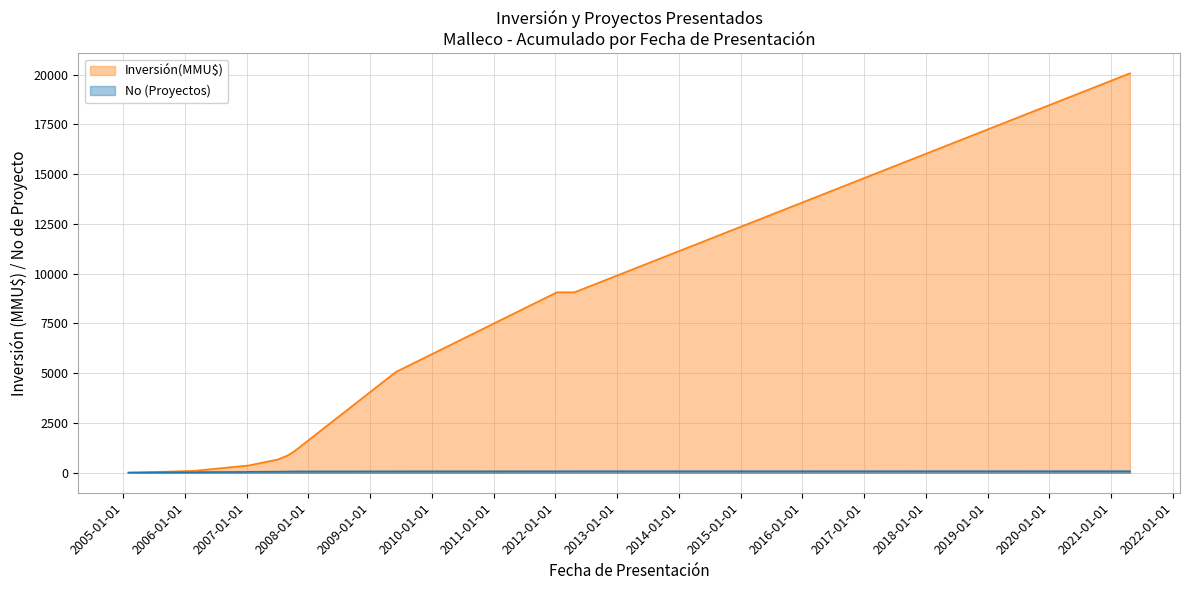

What are all the series names shown in the legend?

Inversión(MMU$), No (Proyectos)